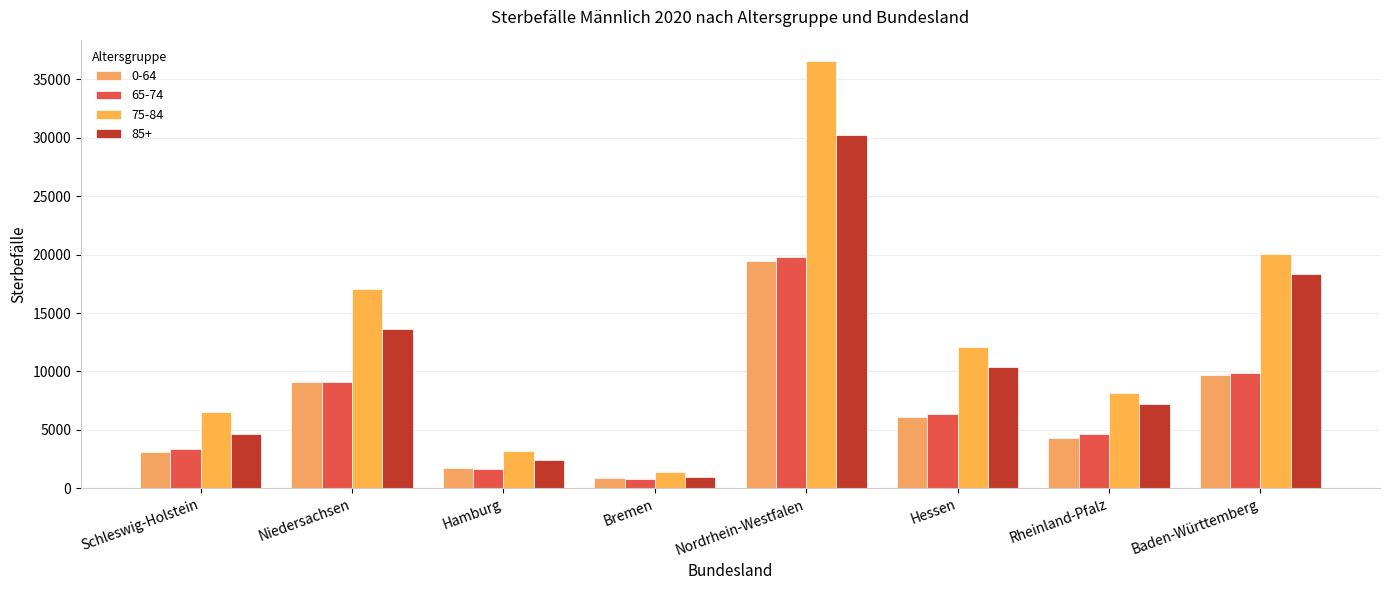

The value of 65-74 at Bremen is 775. True or false?

True